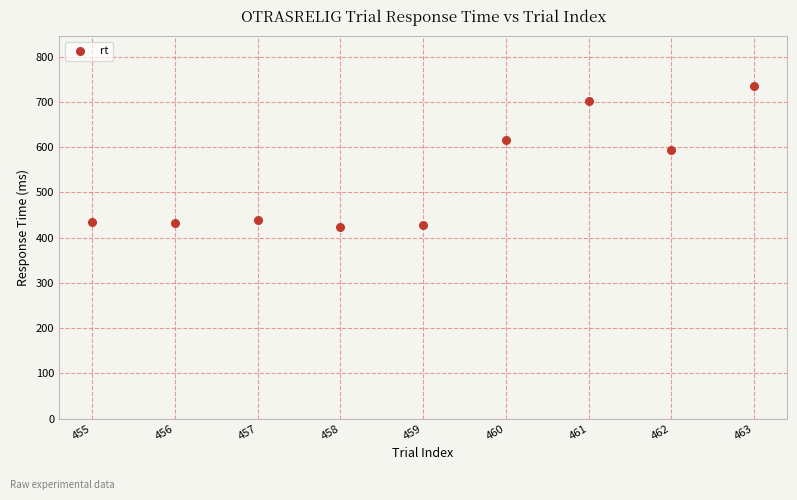

What is the average Y value?

534.2